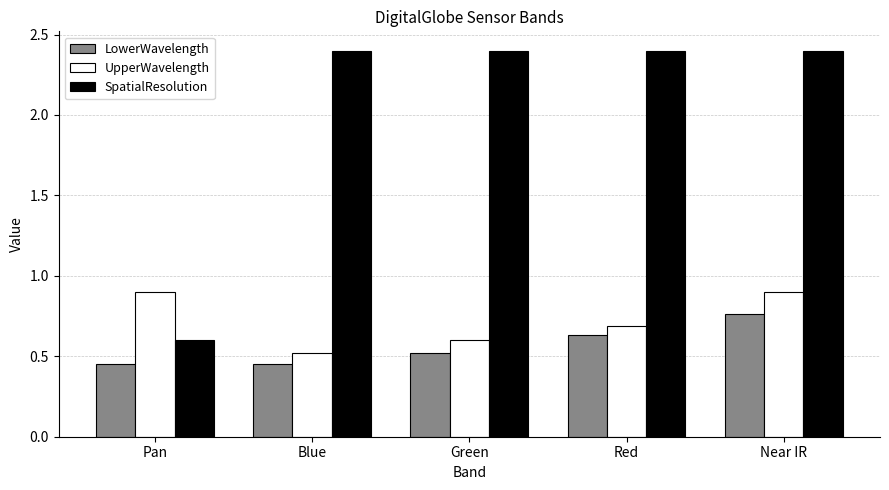

What is the label of the 5th bar from the right?

Pan